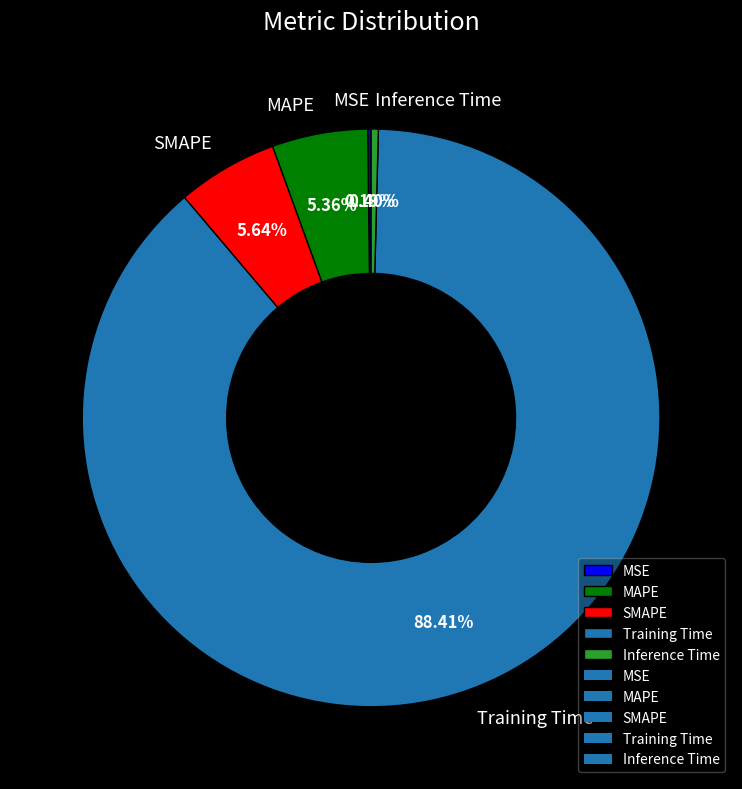

Which category has the biggest portion of the pie?

Training Time